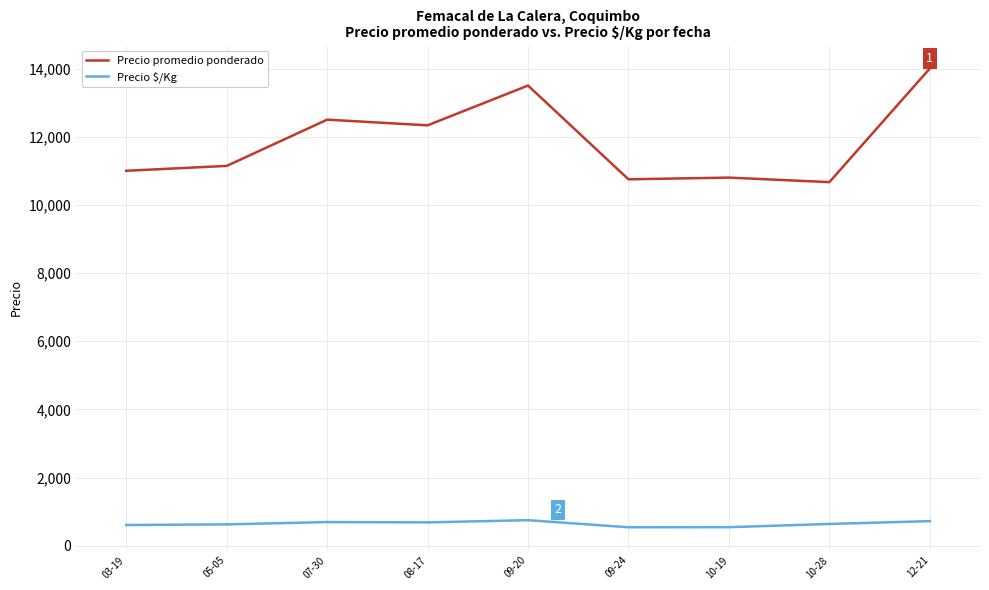

What is the minimum value shown in the chart?

541.8